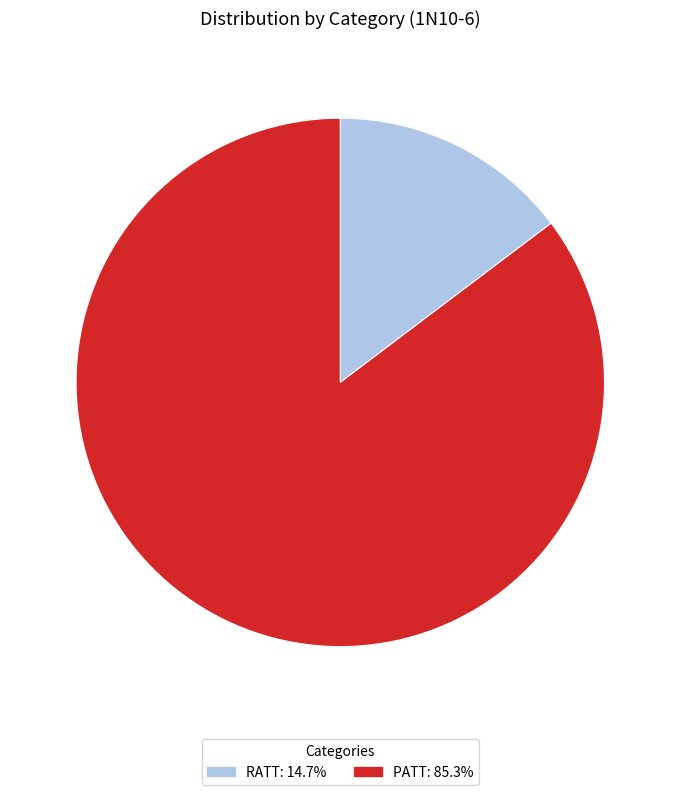

True or false: RATT accounts for 15% of the total.

True